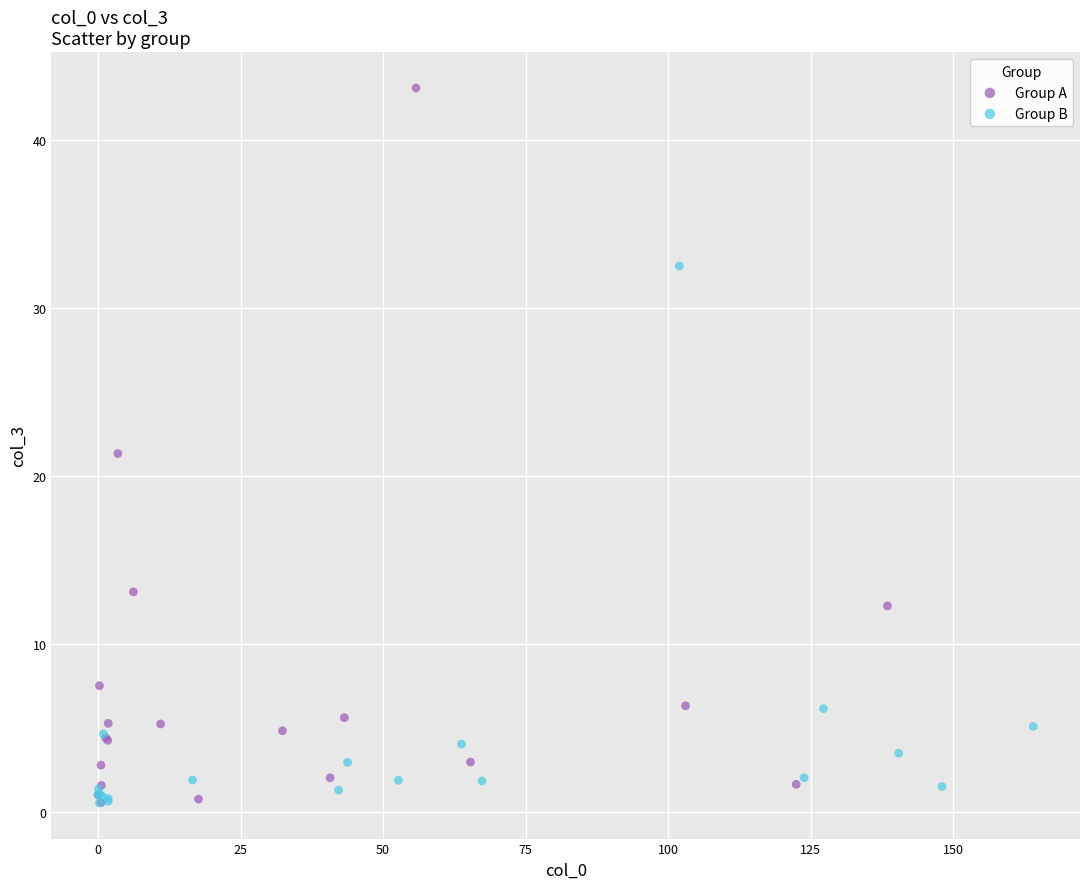

Which series has the largest Y range (max minus min)?

Group A